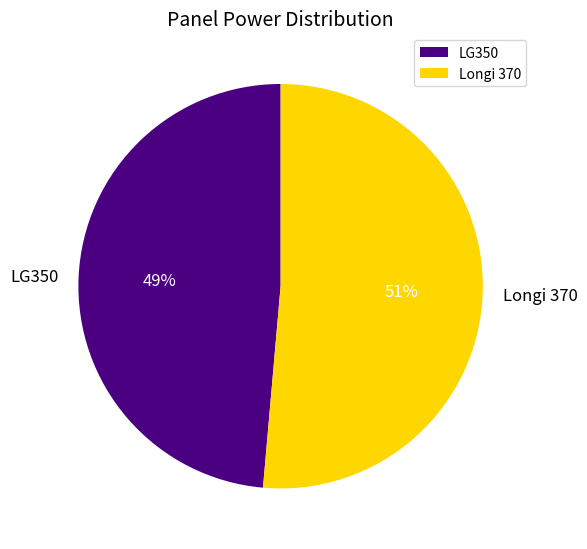

Which has a higher value, LG350 or Longi 370?

Longi 370